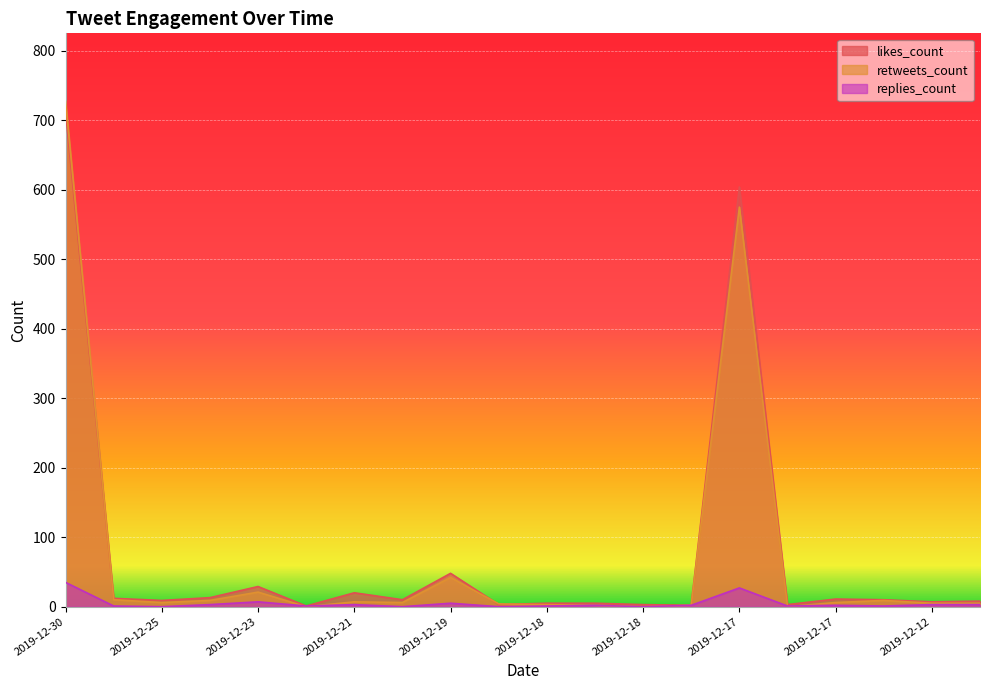

List the labels in order of retweets_count value, smallest first.

2019-12-21, 2019-12-18, 2019-12-17, 2019-12-18, 2019-12-17, 2019-12-18, 2019-12-19, 2019-12-12, 2019-12-12, 2019-12-25, 2019-12-19, 2019-12-17, 2019-12-21, 2019-12-25, 2019-12-13, 2019-12-27, 2019-12-23, 2019-12-19, 2019-12-17, 2019-12-30